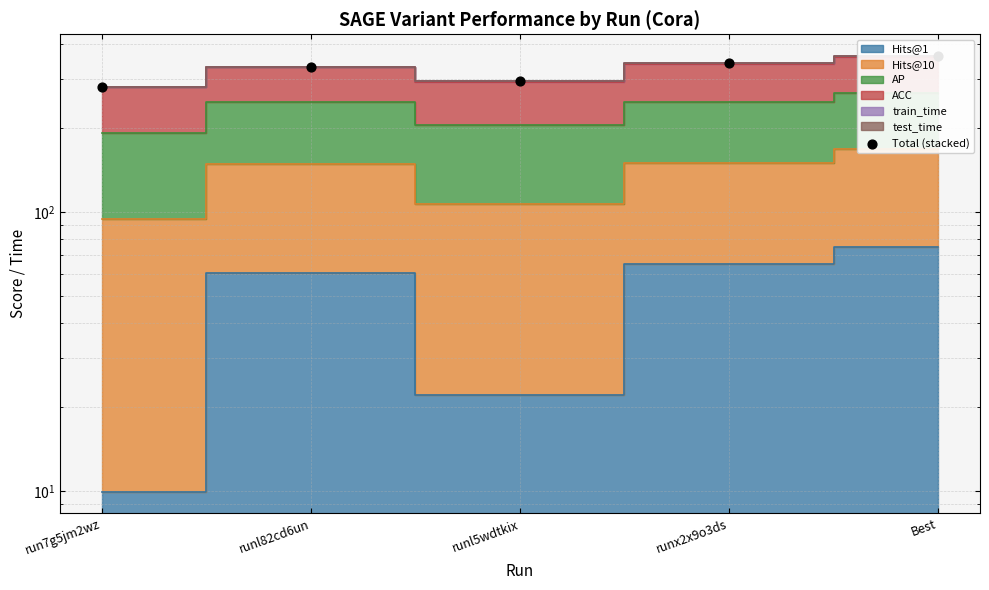

What is the change in value from runl82cd6un to runl5wdtkix?

-37.2